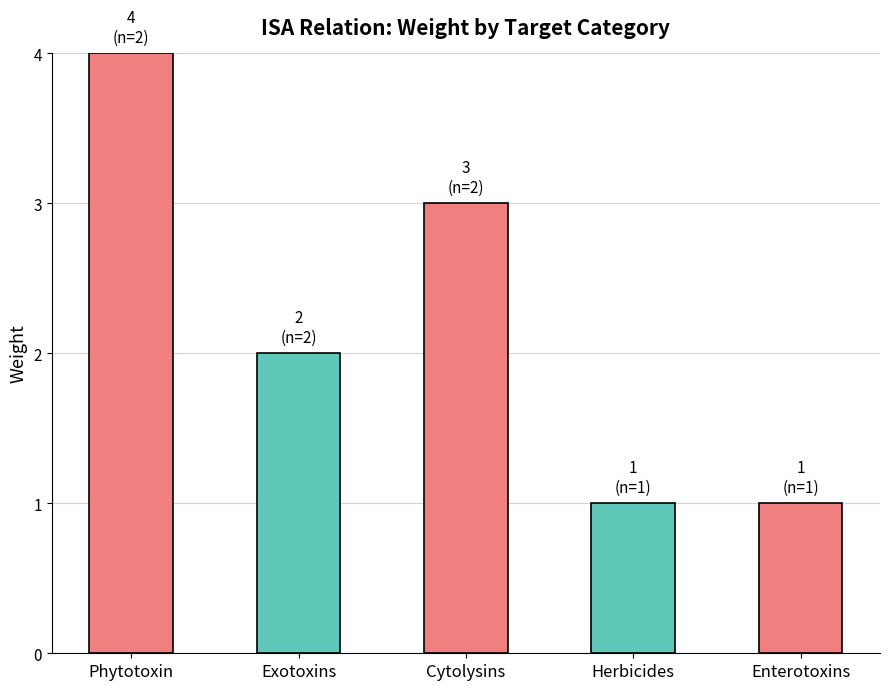

At which label is the value closest to 2?

Exotoxins